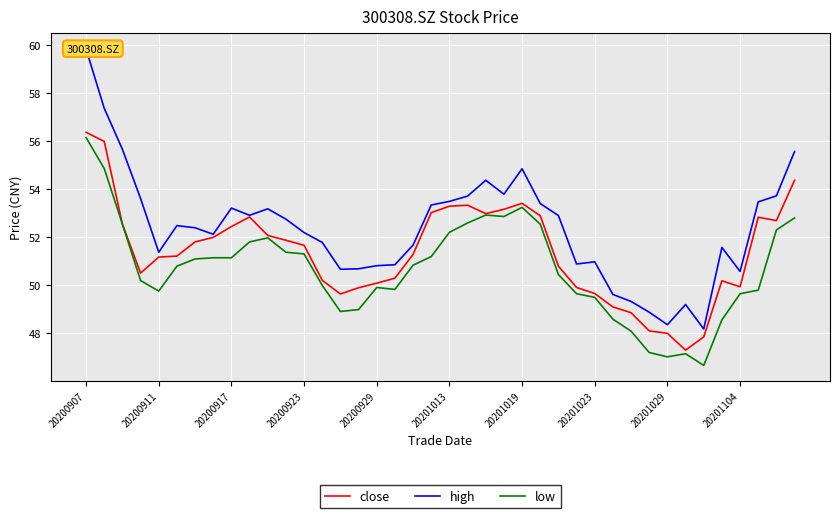

At which category is the sum across all series the highest?

20200907